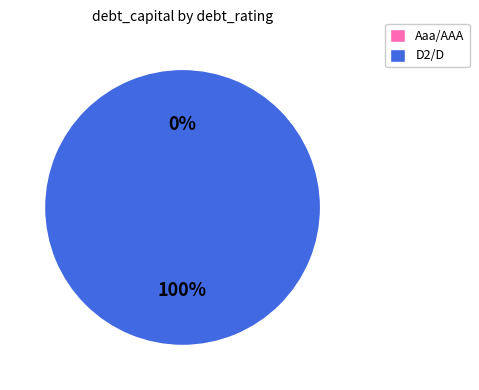

True or false: D2/D accounts for 11% of the total.

False